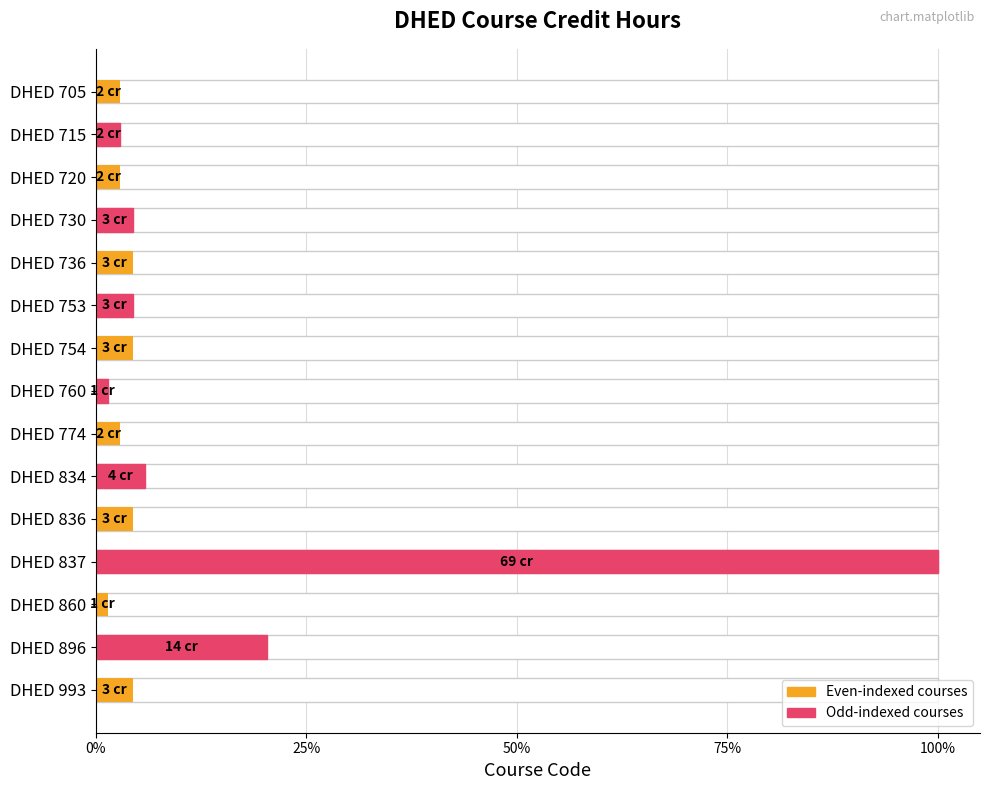

Between DHED 754 and DHED 837, which is larger?

DHED 837